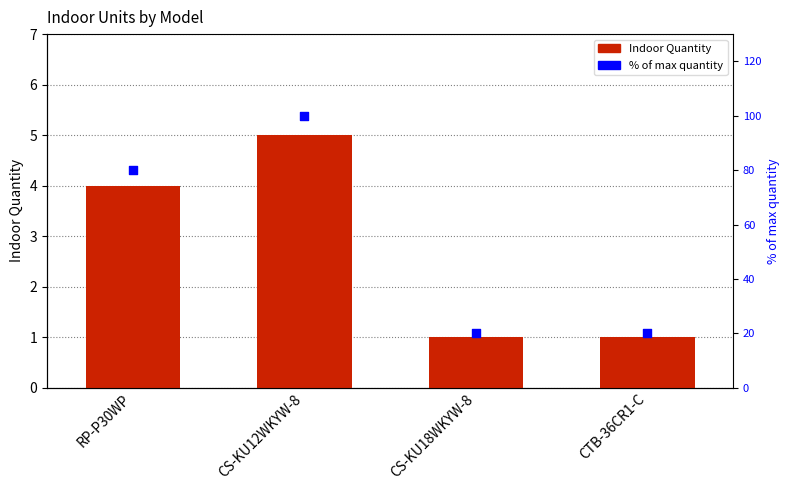

Which series reaches the maximum Y coordinate?

% of max quantity